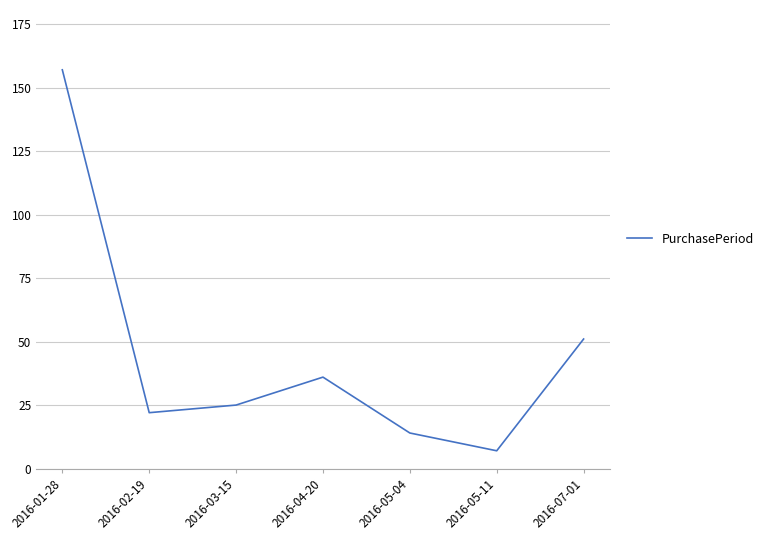

True or false: the data shows 44 at 2016-03-15.

False